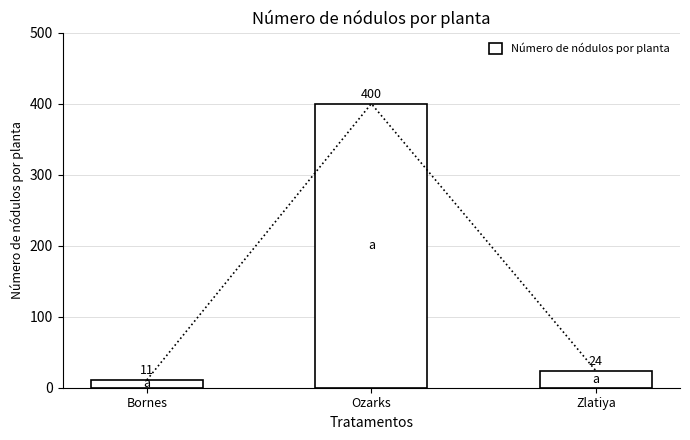

What is the change in value from Ozarks to Zlatiya?

-376